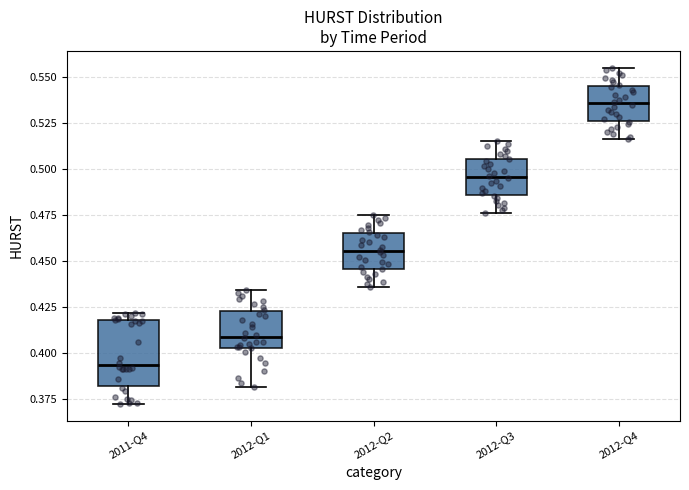

Which box's median line is the lowest?

2011-Q4